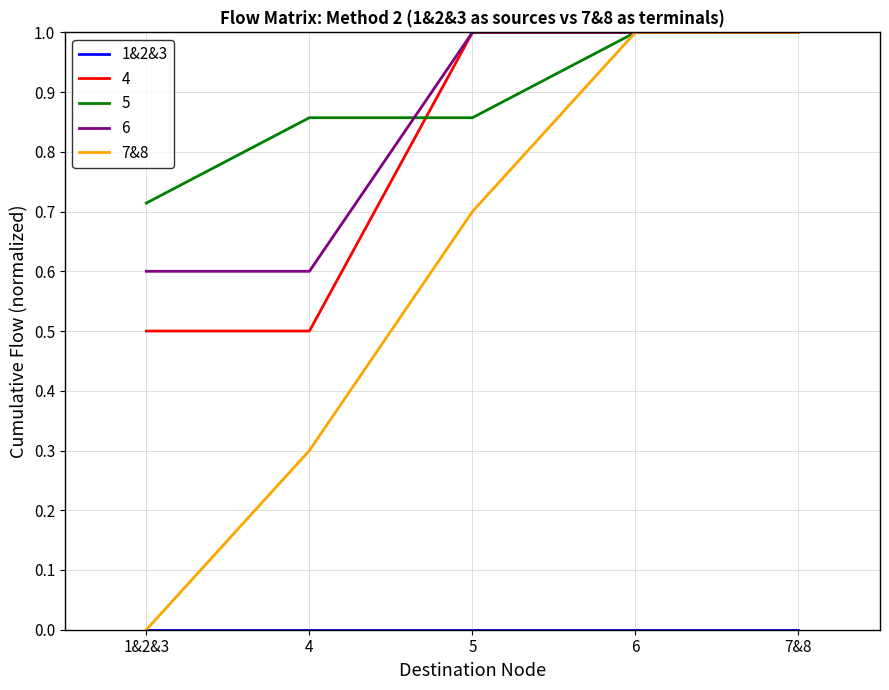

What is the sum of all 7&8 values?

3.0